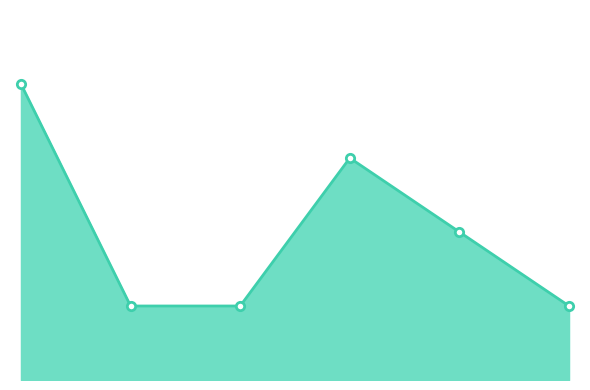

What is the value of the 1st point from the left?

4